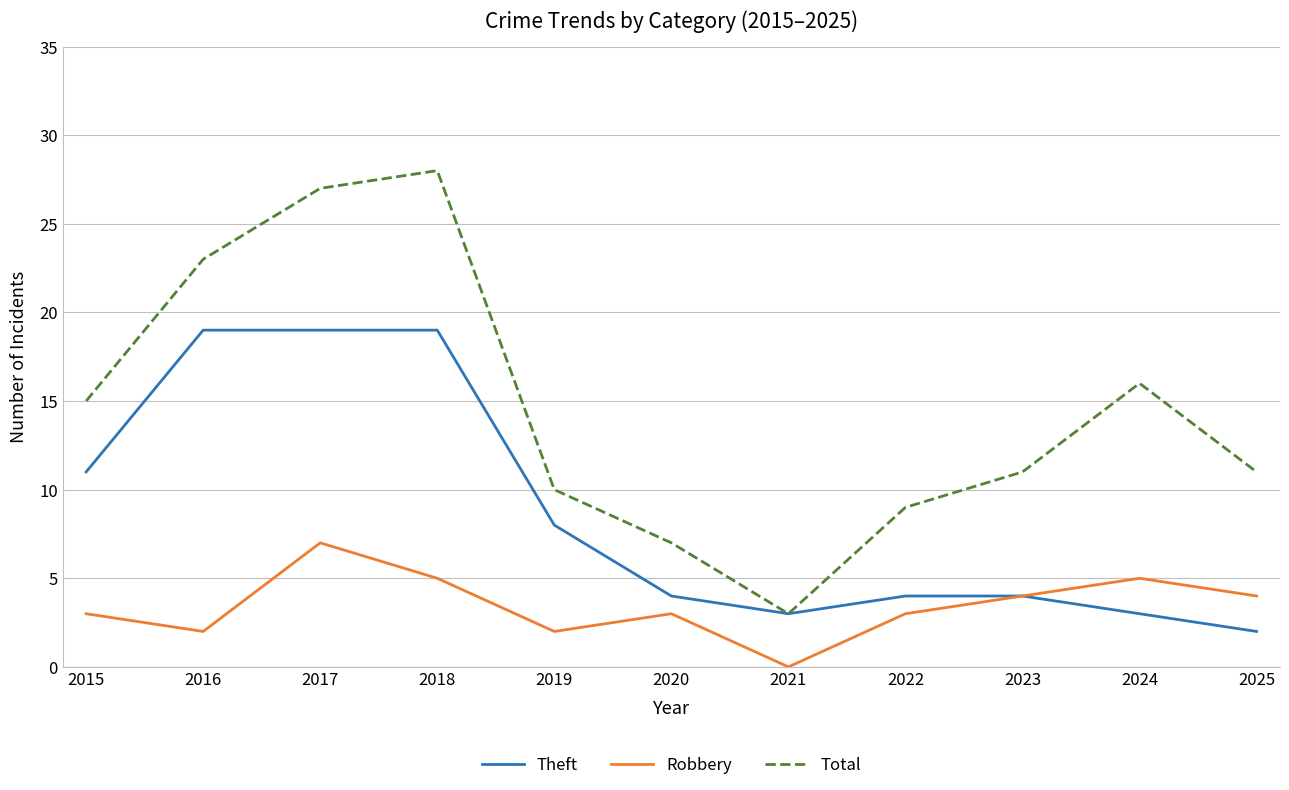

True or false: Robbery and Total cross at least once.

False